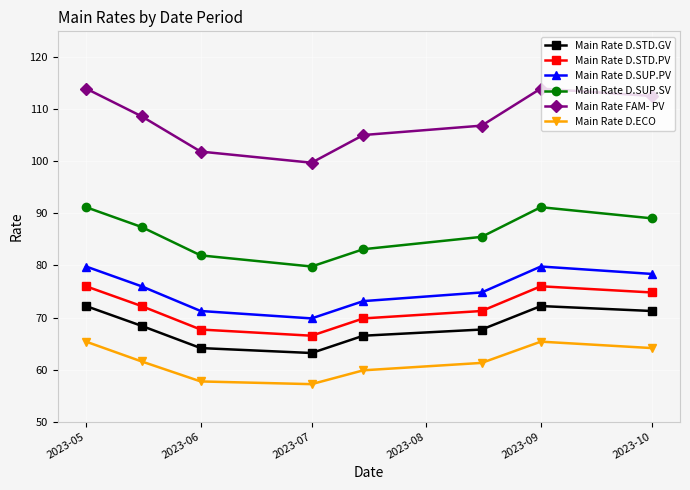

Does the chart display data point markers on the line(s)?

Yes